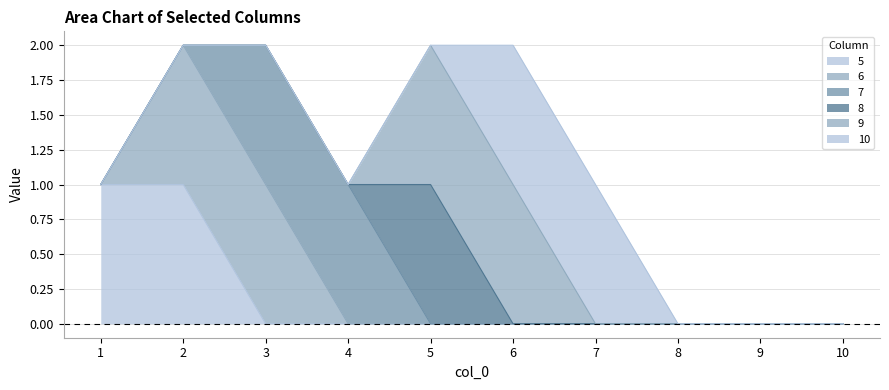

How many lines are shown in the chart?

6